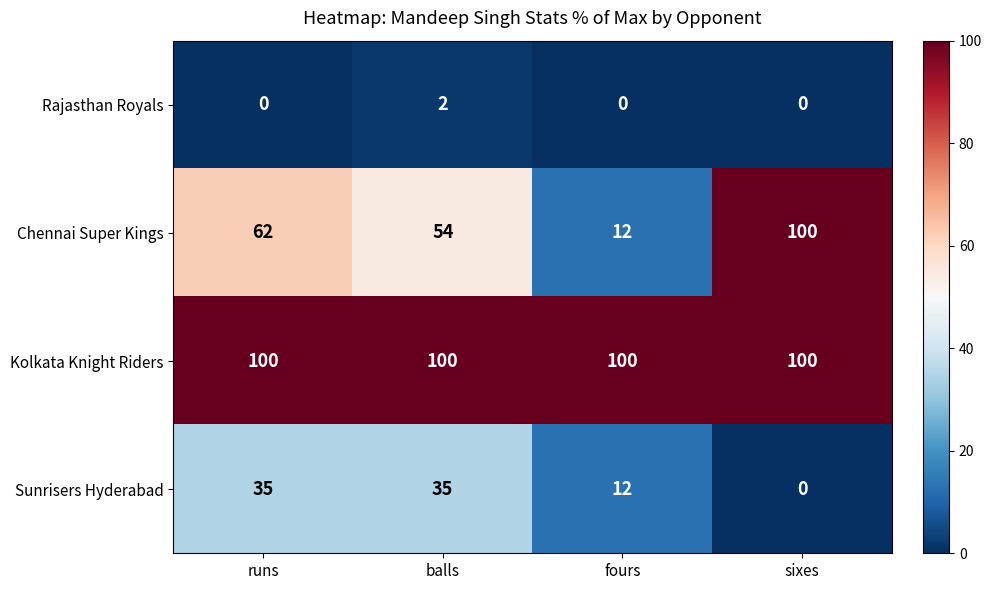

Count the Rajasthan Royals values in the range 0 to 2.

4